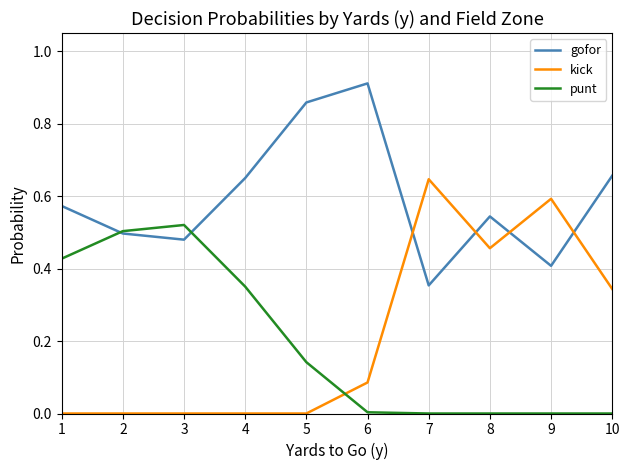

At which label does kick reach its peak?

7